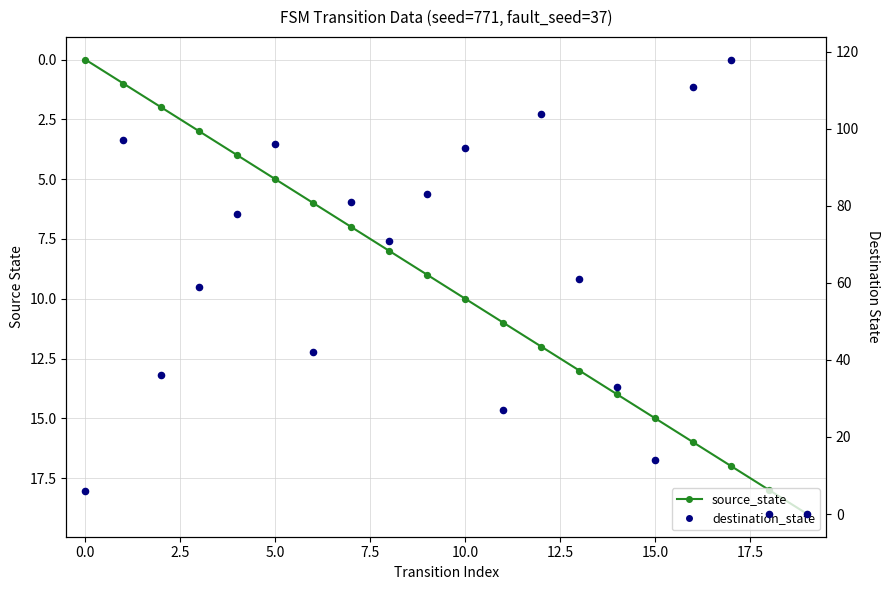

Which series contains the highest Y value?

destination_state